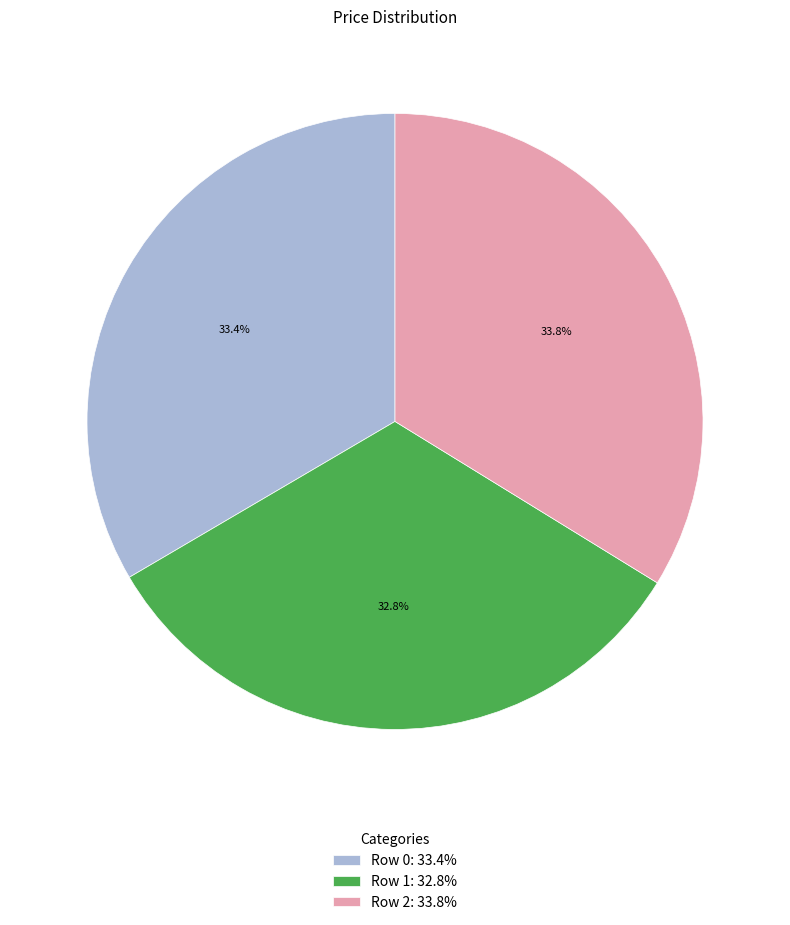

Count the number of slices in the pie.

3